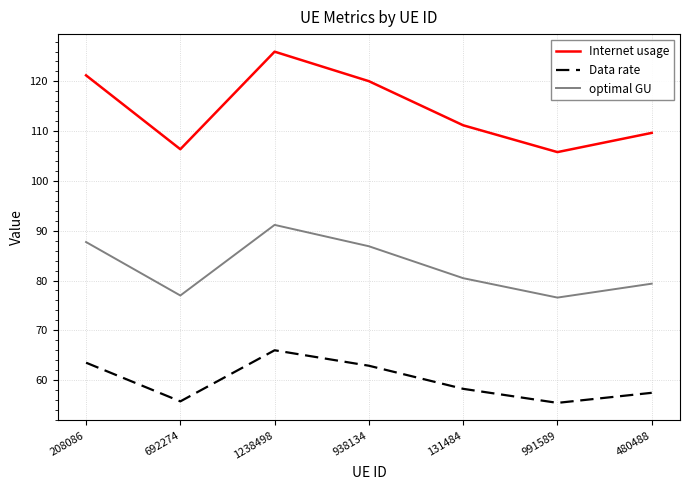

At how many categories does at least one series exceed 79?

7